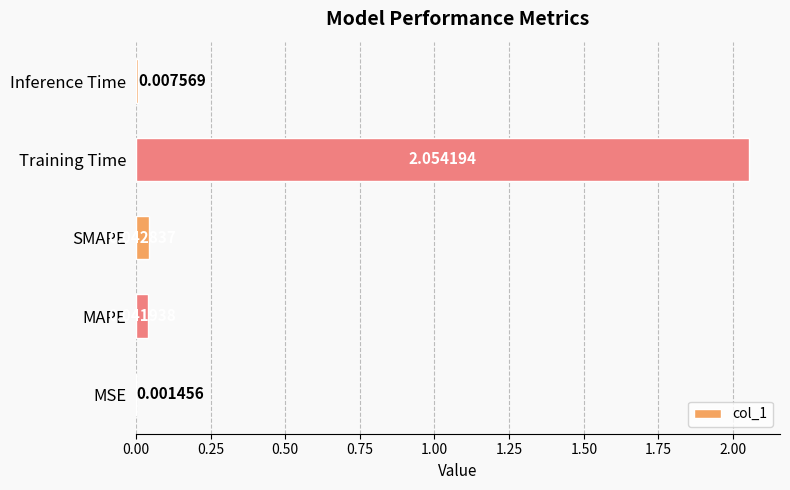

Which label corresponds to the largest value in the chart?

Training Time